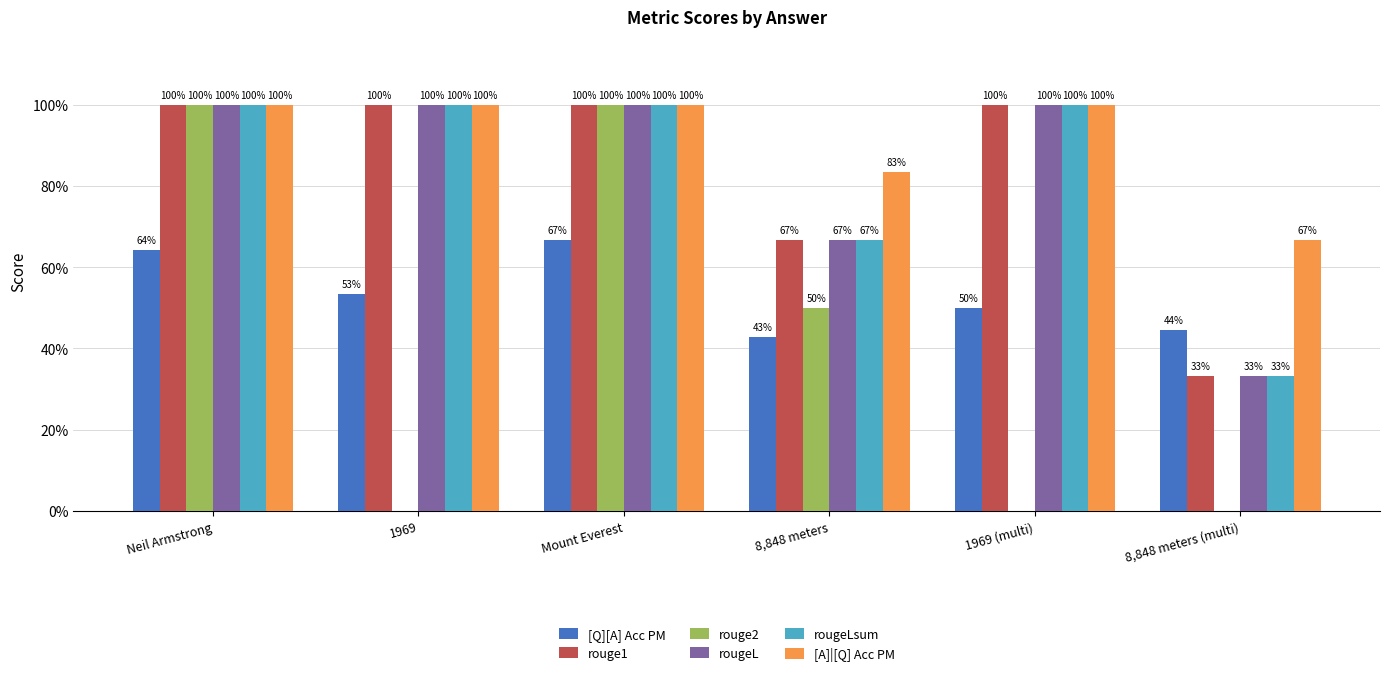

What is the label of the 1st bar from the right?

8,848 meters (multi)